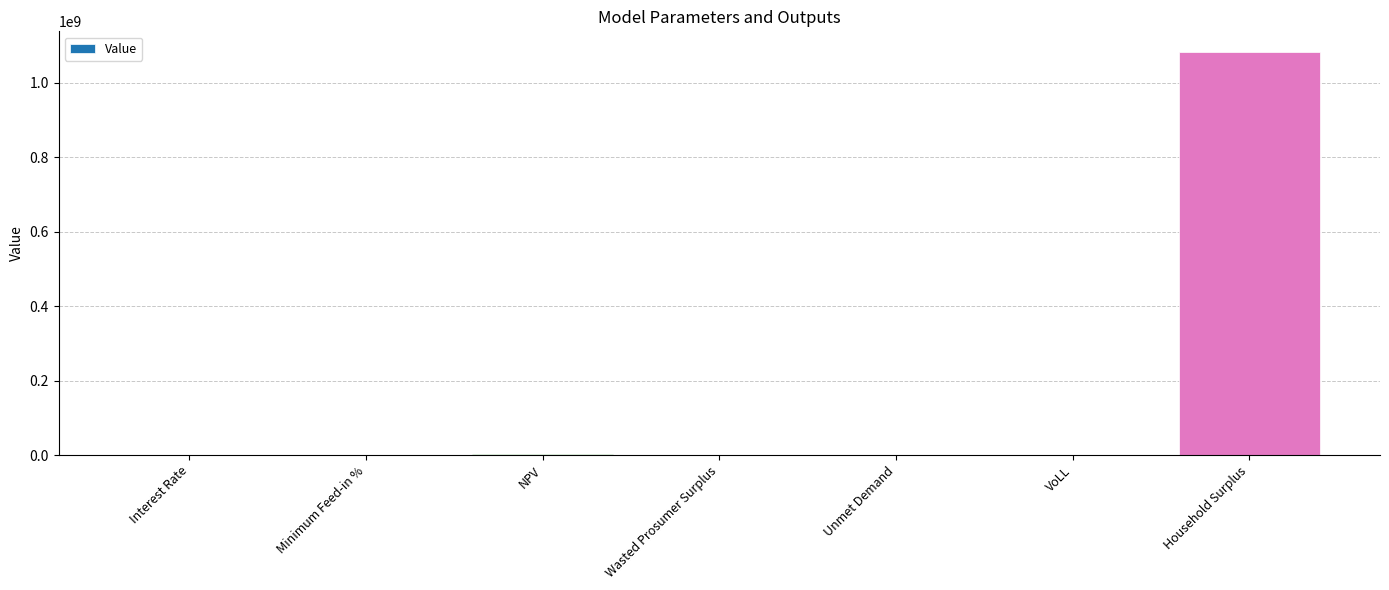

Which has a higher value, Household Surplus or Unmet Demand?

Household Surplus